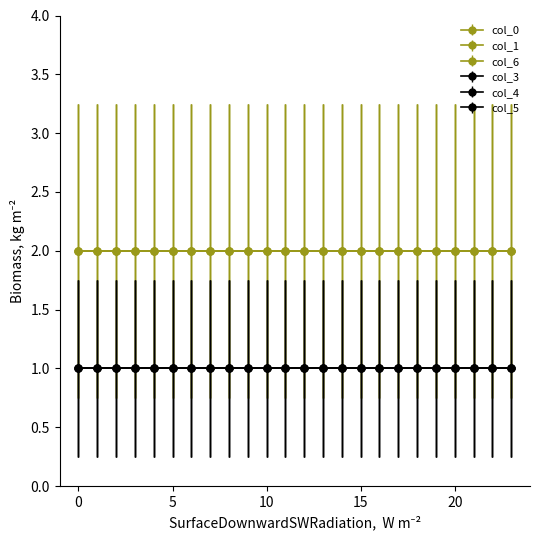

What is the sum of all 3 values?

24